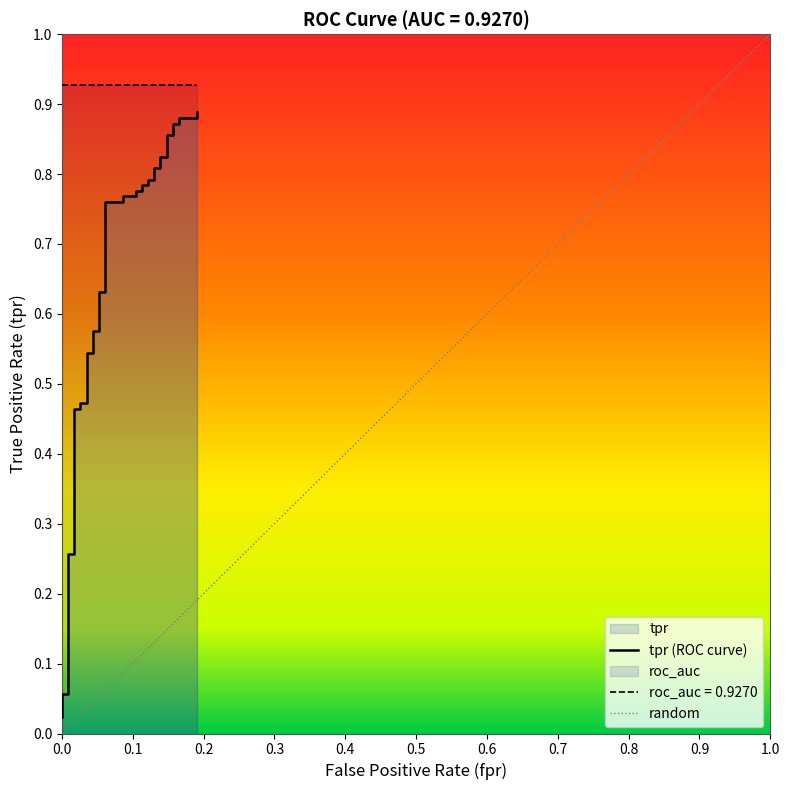

Reading left to right, list all the values displayed in this chart.

fpr: 0.0	0.0	0.0	0.0	0.0	0.0	0.0	0.0	0.0	0.0	0.0	0.0	0.0	0.0	0.0	0.0	0.1	0.1	0.1	0.1	0.1	0.1	0.1	0.1	0.1	0.1	0.1	0.1	0.1	0.1	0.1	0.1	0.1	0.1	0.2	0.2	0.2	0.2	0.2	0.2
tpr: 0.0	0.0	0.0	0.1	0.1	0.1	0.1	0.3	0.3	0.5	0.5	0.5	0.5	0.5	0.5	0.6	0.6	0.6	0.6	0.8	0.8	0.8	0.8	0.8	0.8	0.8	0.8	0.8	0.8	0.8	0.8	0.8	0.8	0.9	0.9	0.9	0.9	0.9	0.9	0.9
roc_auc: 0.9	0.9	0.9	0.9	0.9	0.9	0.9	0.9	0.9	0.9	0.9	0.9	0.9	0.9	0.9	0.9	0.9	0.9	0.9	0.9	0.9	0.9	0.9	0.9	0.9	0.9	0.9	0.9	0.9	0.9	0.9	0.9	0.9	0.9	0.9	0.9	0.9	0.9	0.9	0.9